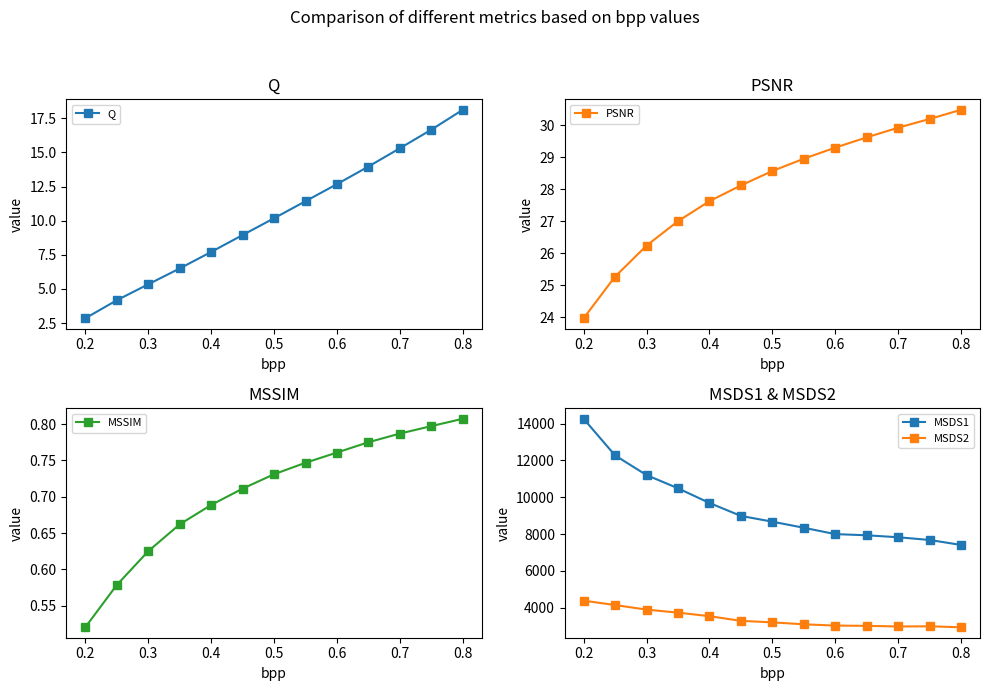

True or false: PSNR and MSSIM intersect in this chart.

False